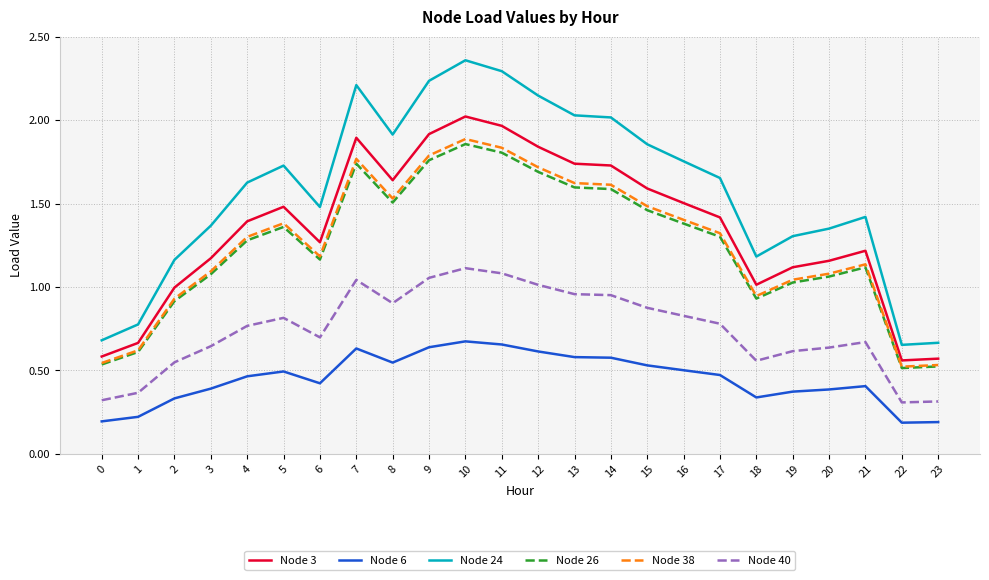

Which series has the largest total across all categories?

Node 24